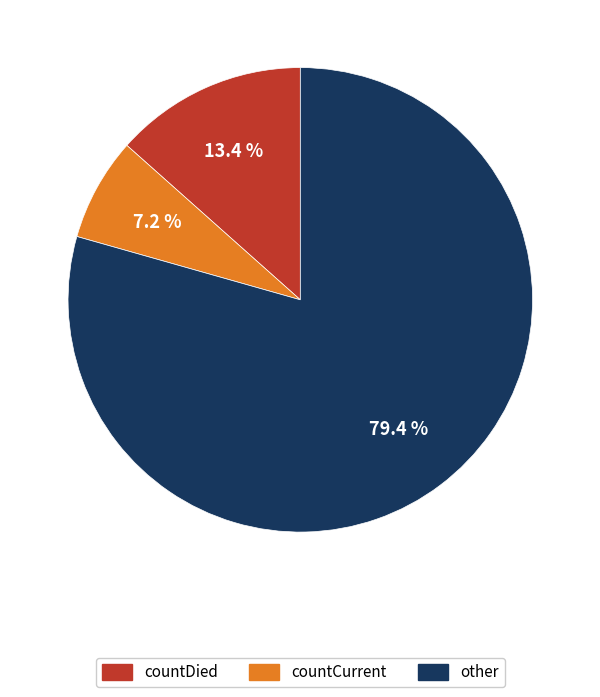

What is the largest slice in the pie chart?

other